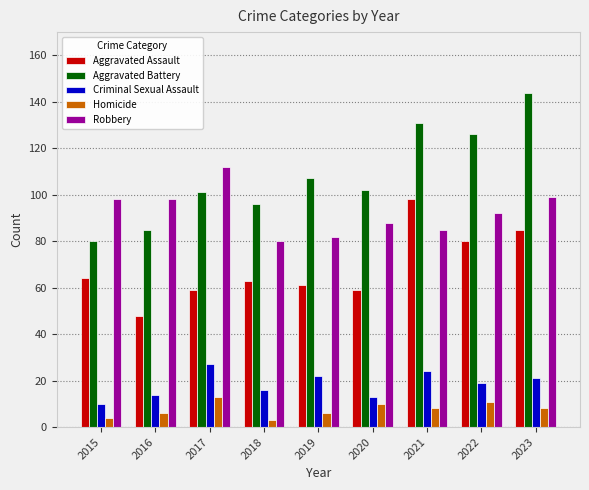

Which series has the largest range (max minus min)?

Aggravated Battery